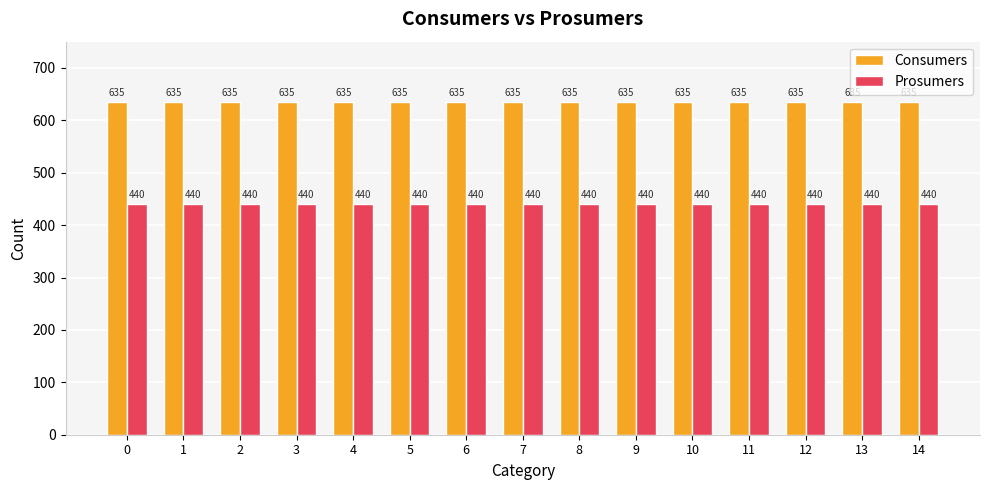

Rank the series by their maximum value, from lowest to highest.

Prosumers, Consumers